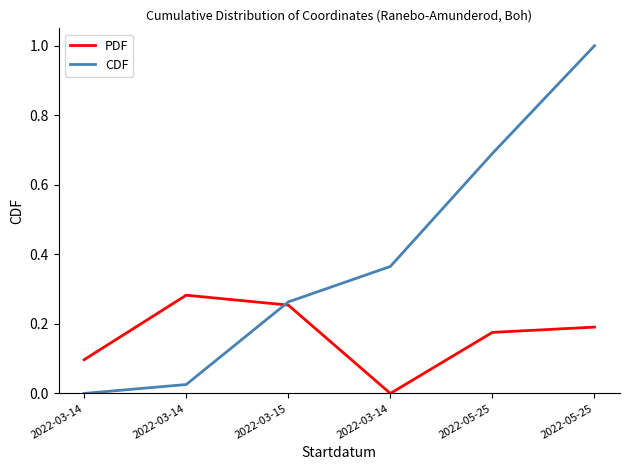

Reading right to left, extract all data points from this chart.

PDF: 2022-05-25=0.2	2022-05-25=0.2	2022-03-14=0.0	2022-03-15=0.3	2022-03-14=0.3	2022-03-14=0.1
CDF: 2022-05-25=1.0	2022-05-25=0.7	2022-03-14=0.4	2022-03-15=0.3	2022-03-14=0.0	2022-03-14=0.0